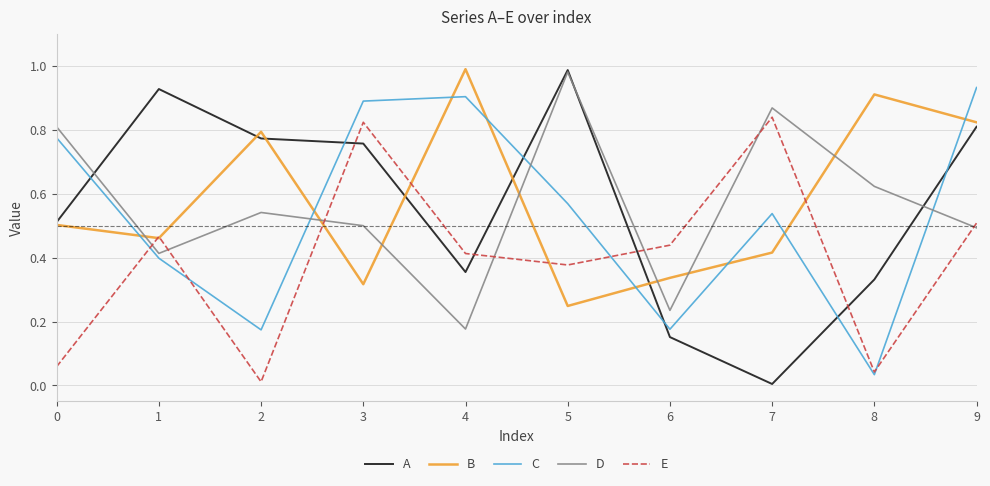

True or false: C has a value of 1.3 at 3.

False